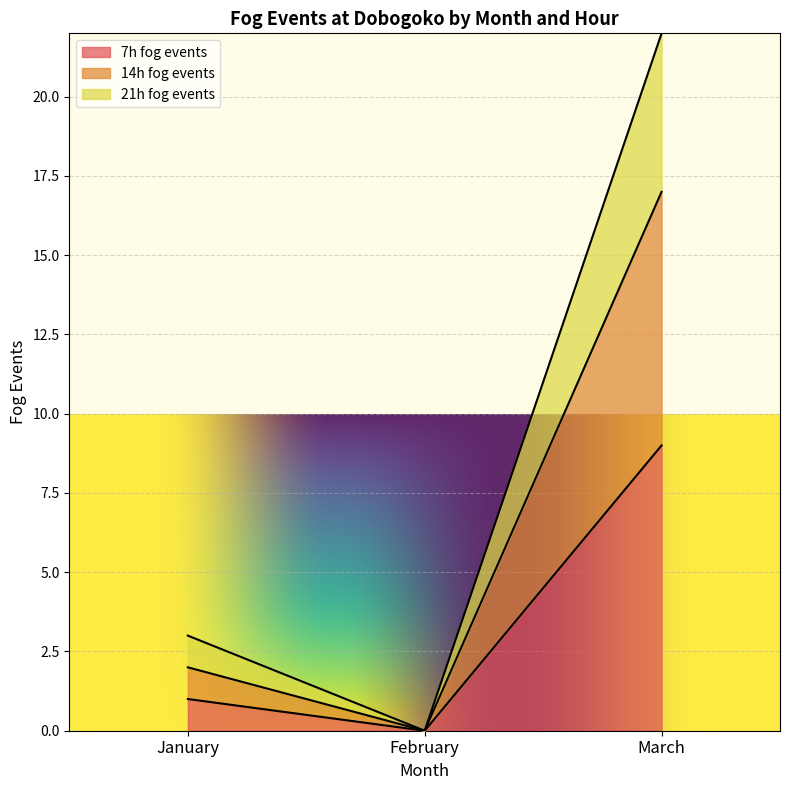

Where is 21h fog events nearest to the value 11?

January